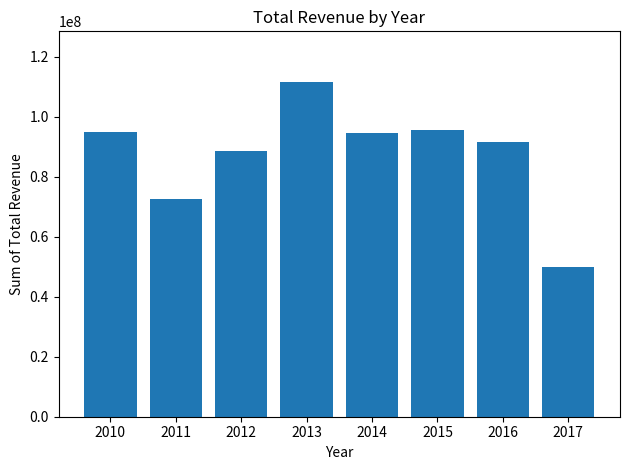

What value does the data have at 2017?

49730506.9